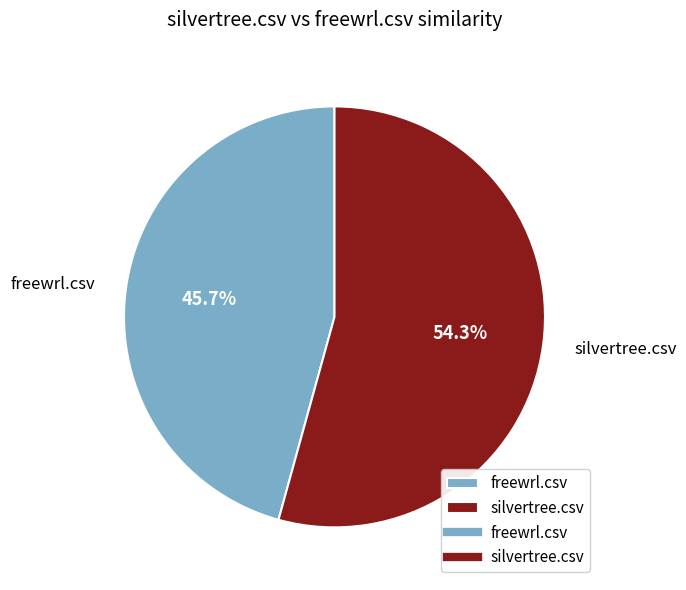

Is the sum of silvertree.csv and freewrl.csv greater than half?

Yes